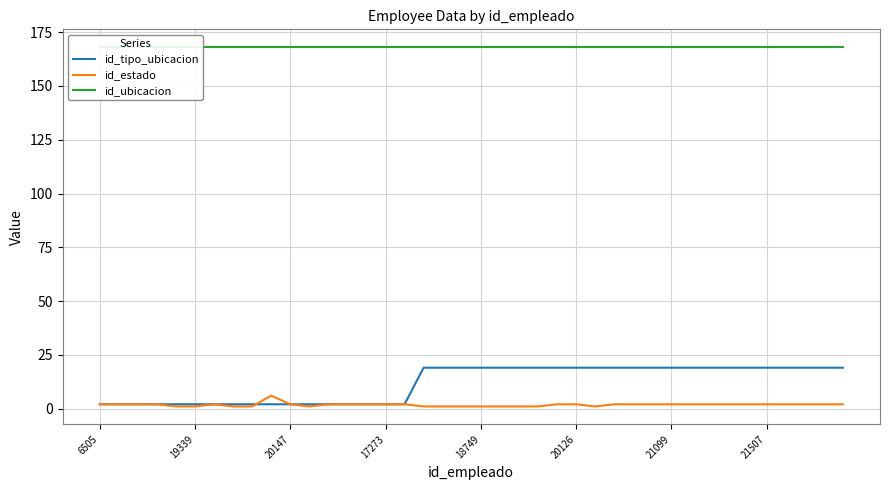

True or false: id_estado and id_ubicacion cross at least once.

False